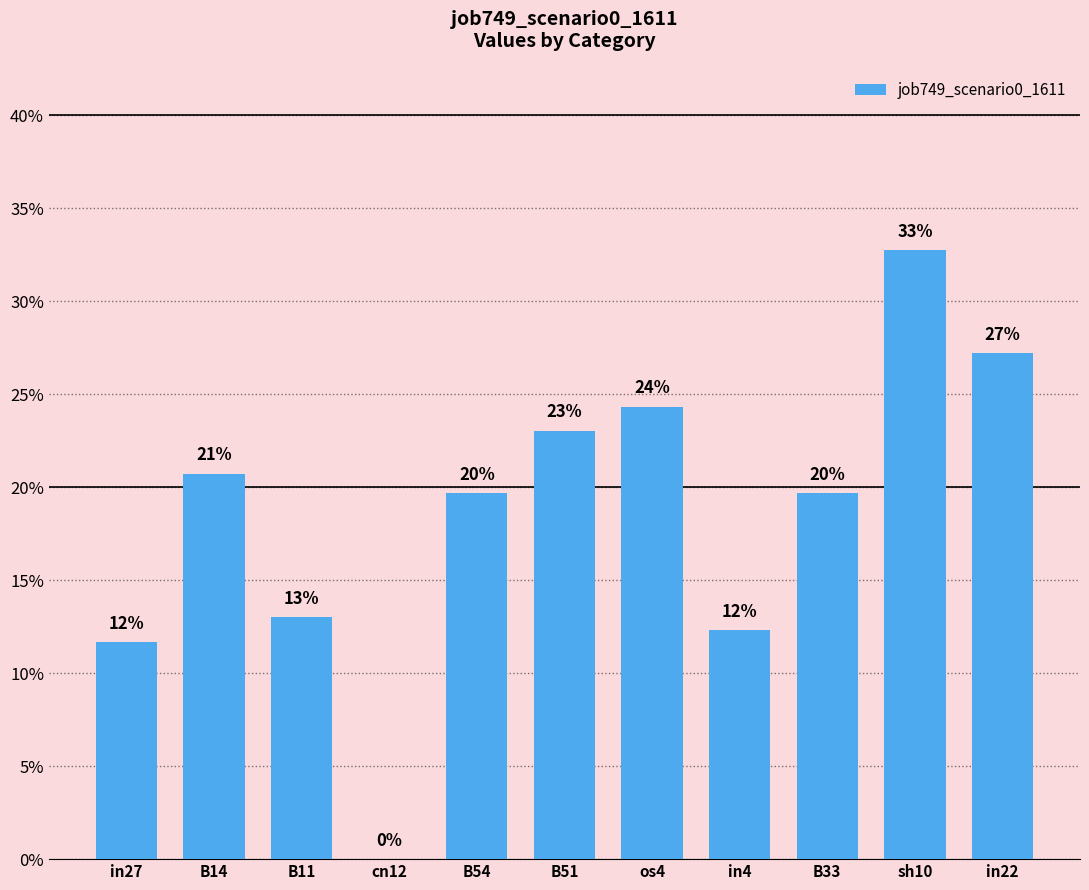

Are the bars horizontal?

No